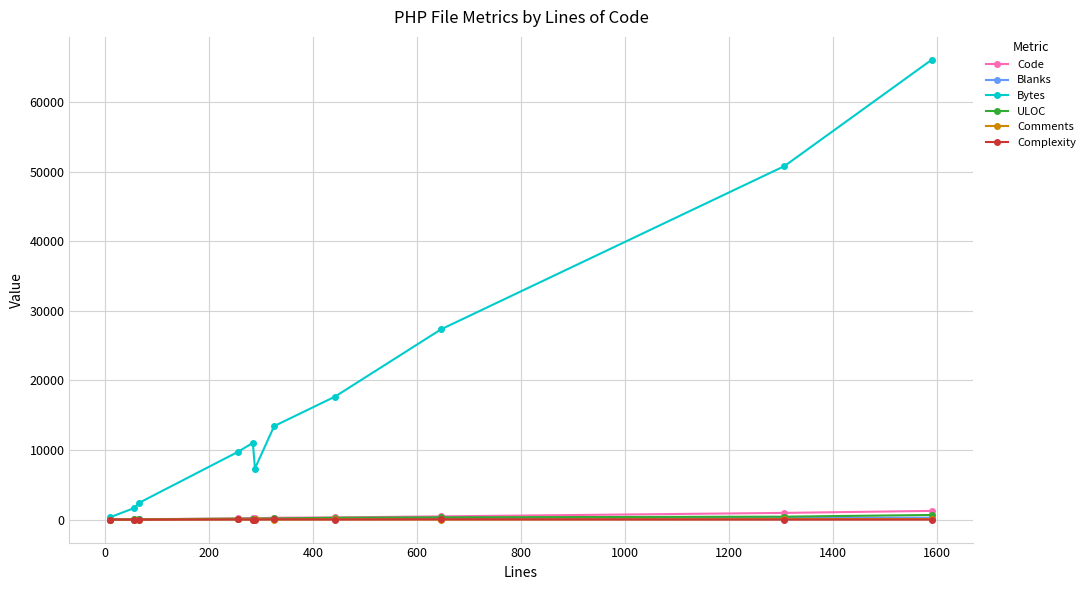

True or false: Complexity has more than 0 points higher than both neighbors.

True